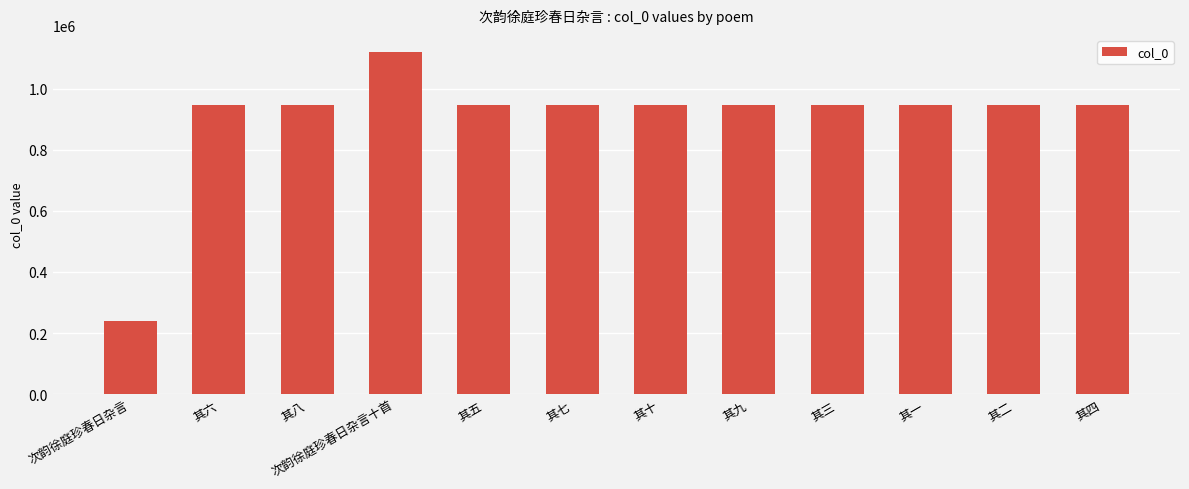

What is the greatest value displayed?

1120125